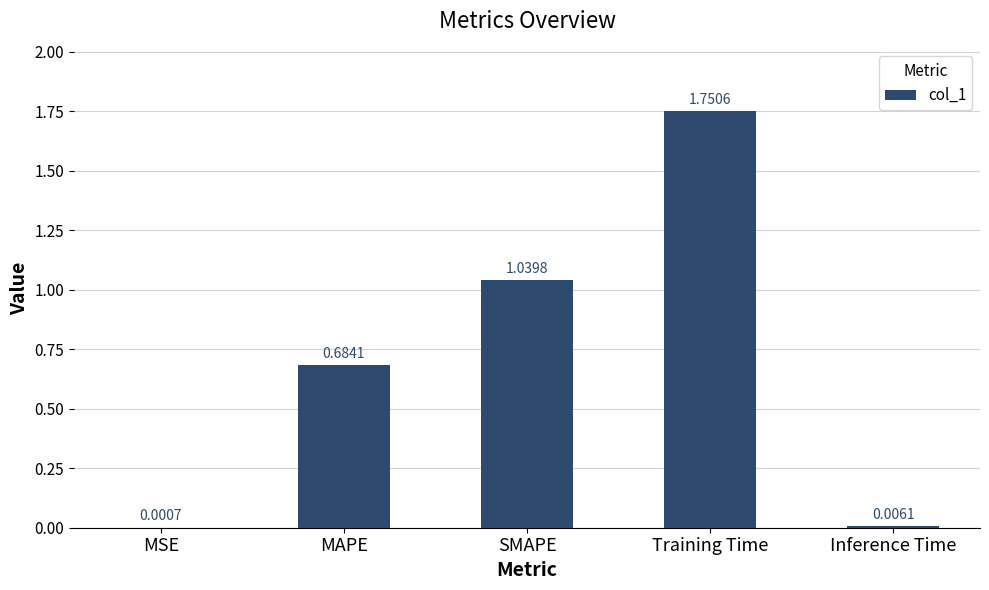

What is the change in value from SMAPE to Training Time?

+0.7